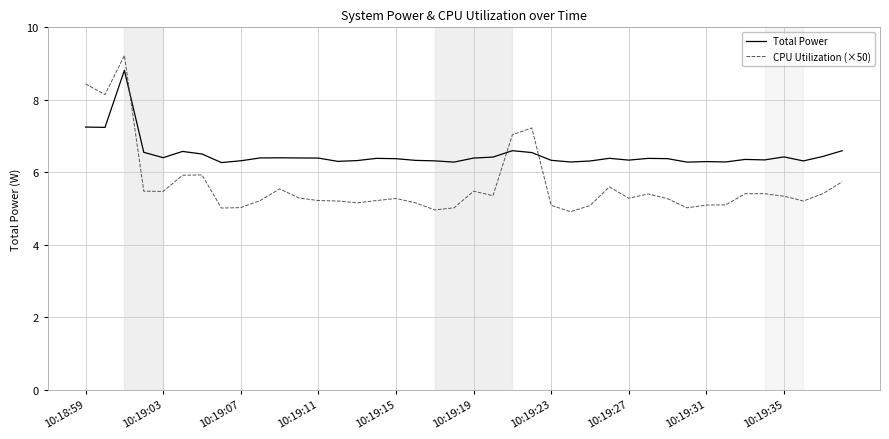

How many intersections are there between CPU Utilization (×50) and Total Power?

3